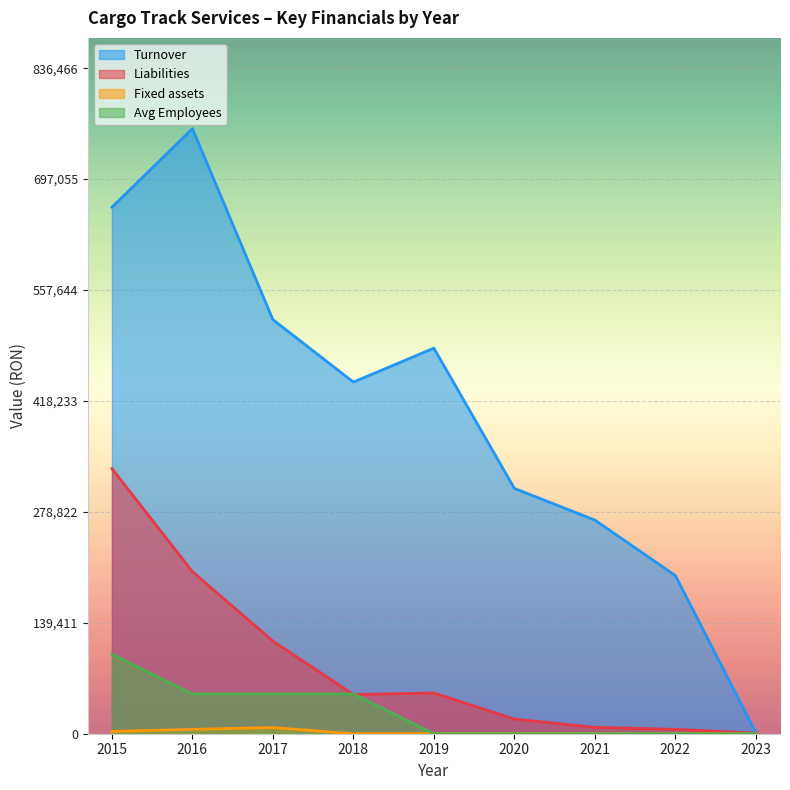

The value of Liabilities at 2019 is 51154. True or false?

True